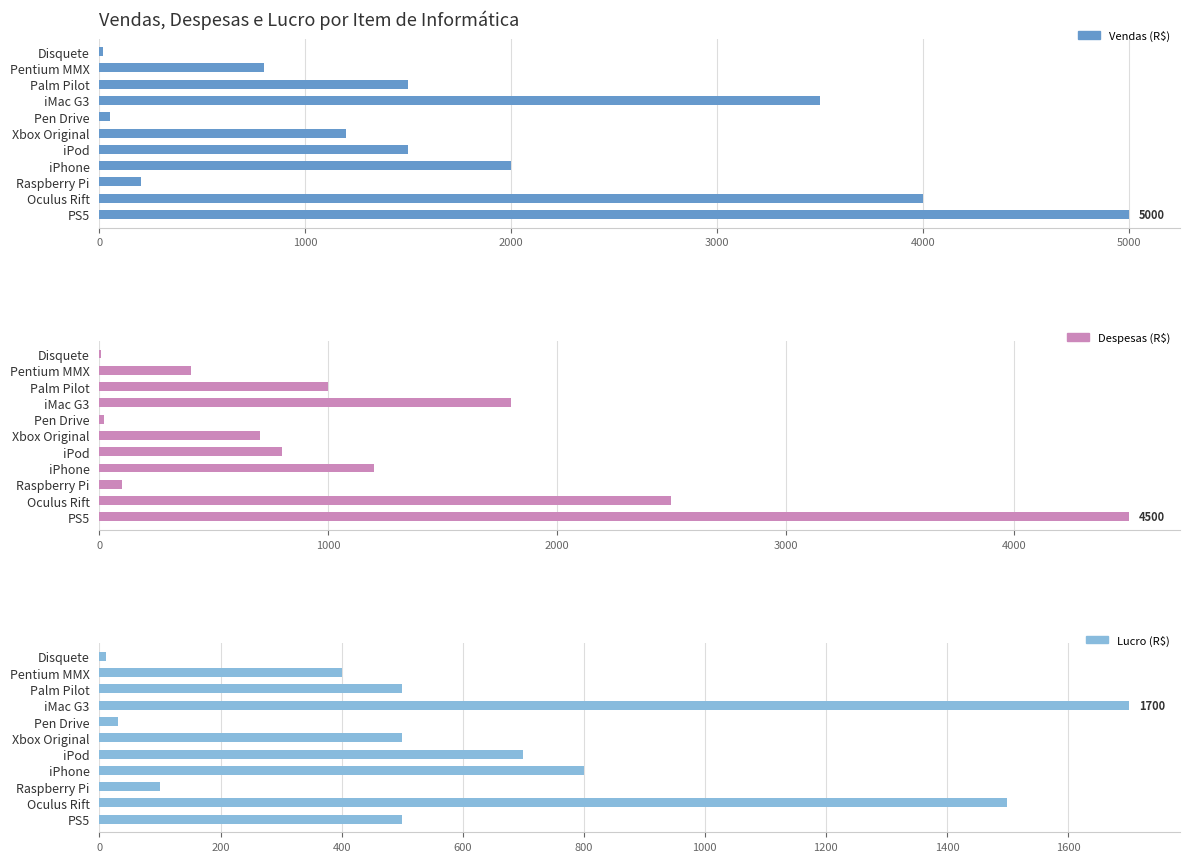

Count the number of categories in the chart.

11